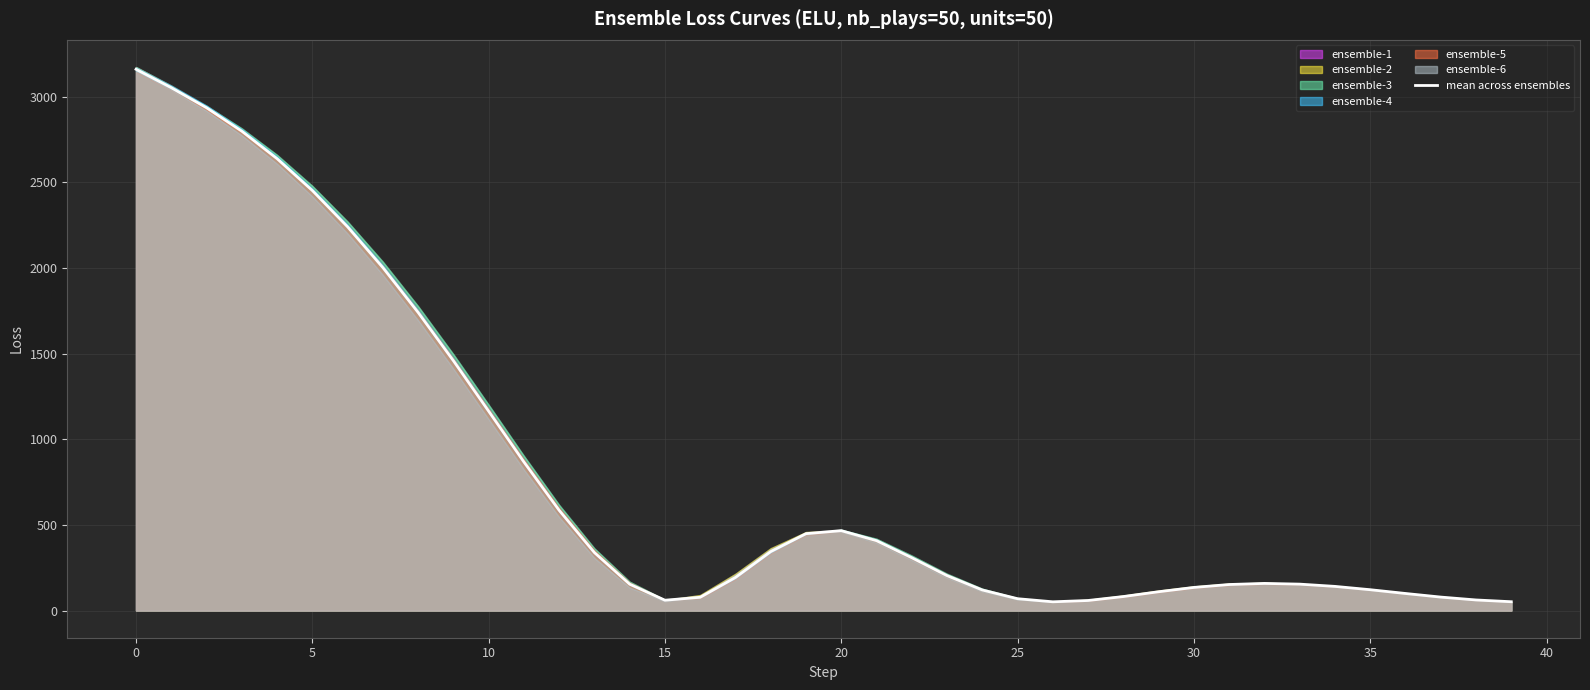

What value does the data have at 16?

77.5